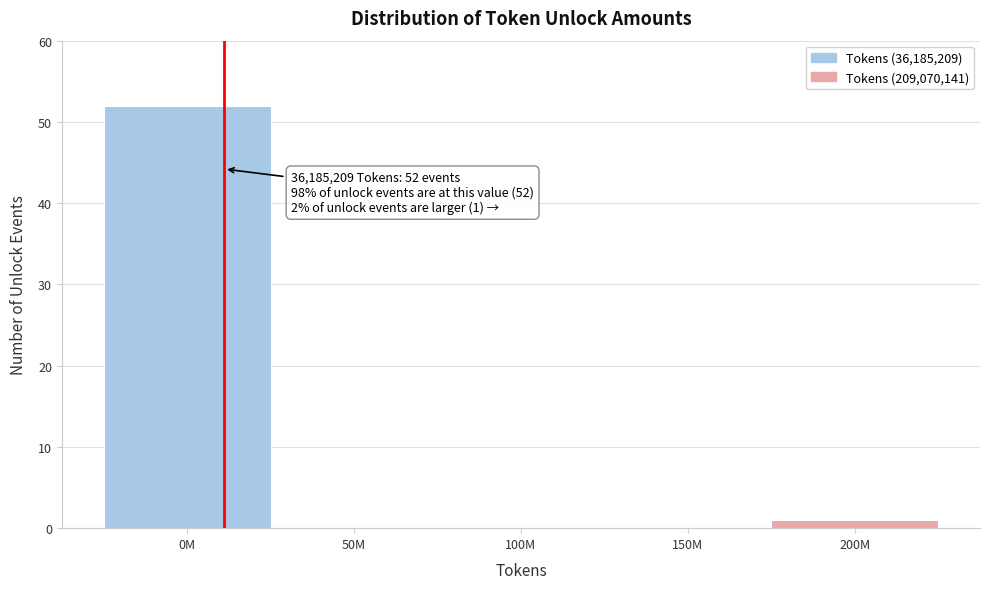

Reading left to right, list all the values displayed in this chart.

0M=52	50M=0	100M=0	150M=0	200M=1